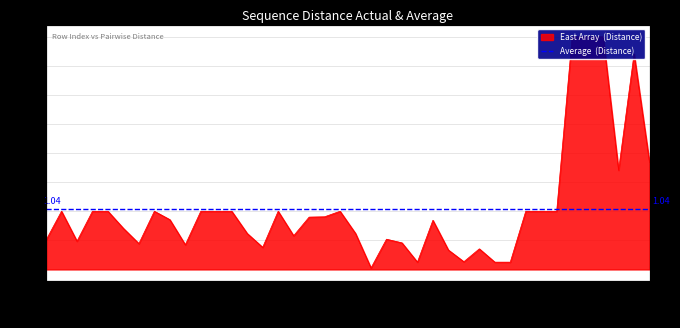

What is the sum of the values at 31 and 24?

1.1